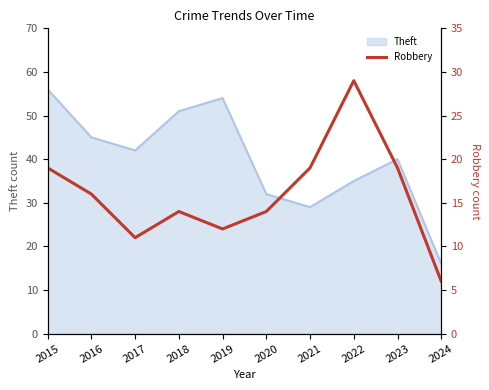

True or false: Theft has a value of 21 at 2022.

False